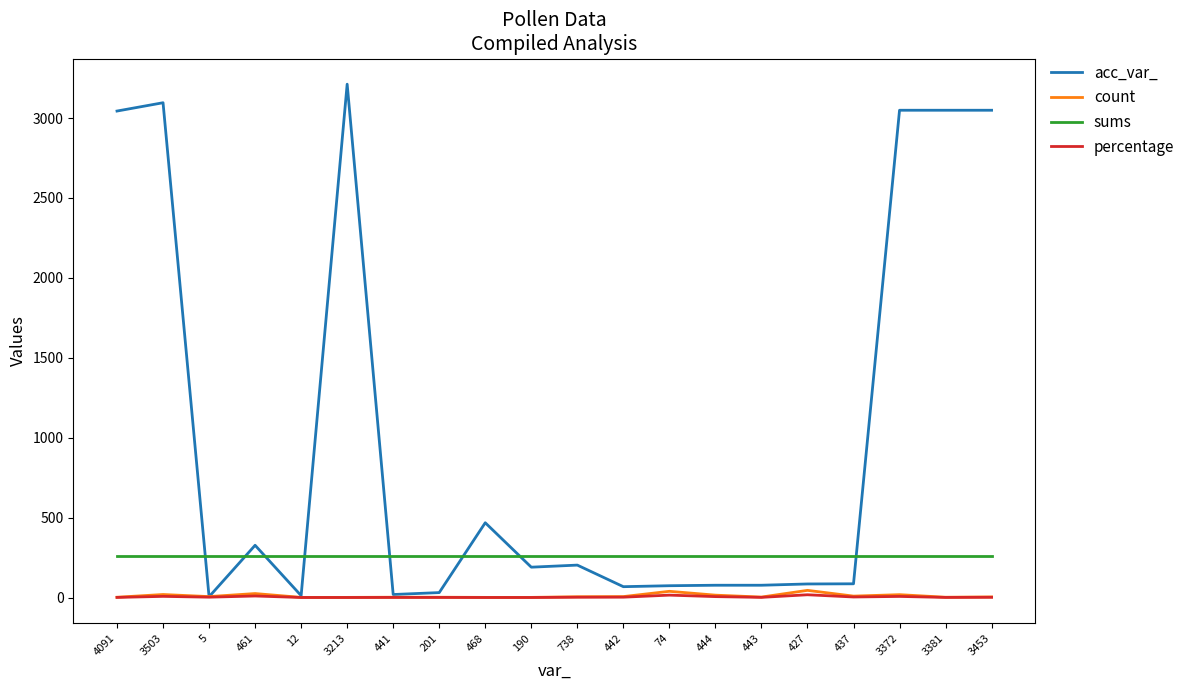

What is the sum of all count values?

206.0